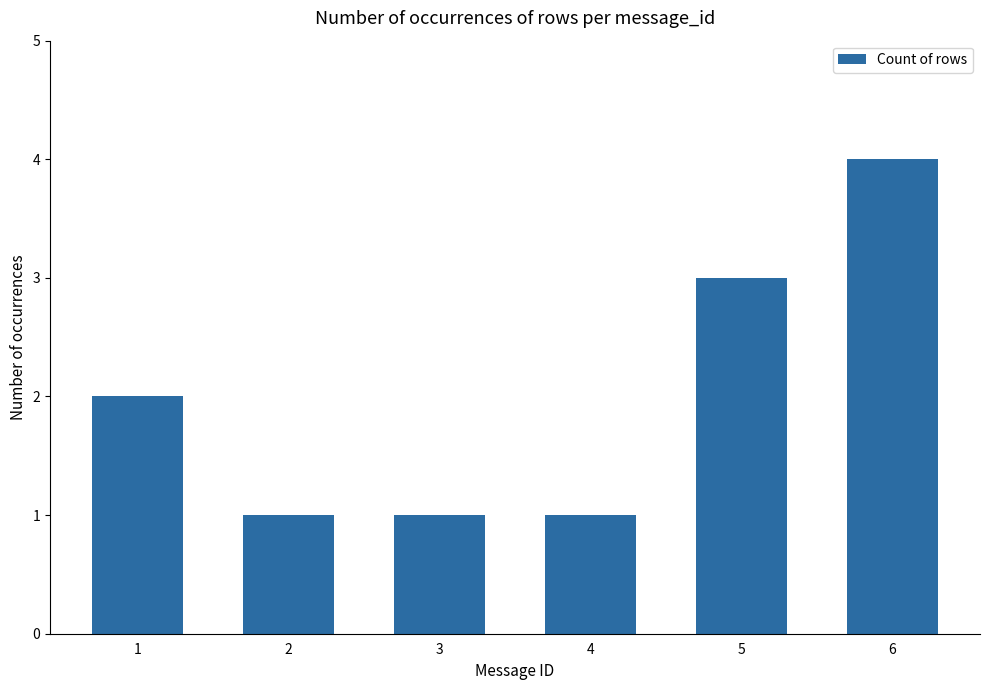

What is the change in value from 3 to 6?

+3